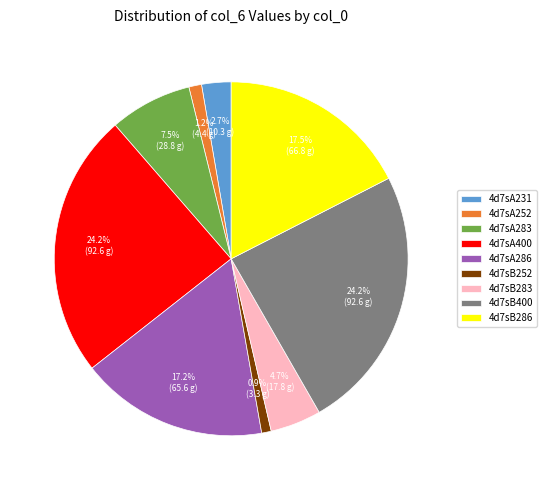

How many slices are in this pie chart?

9